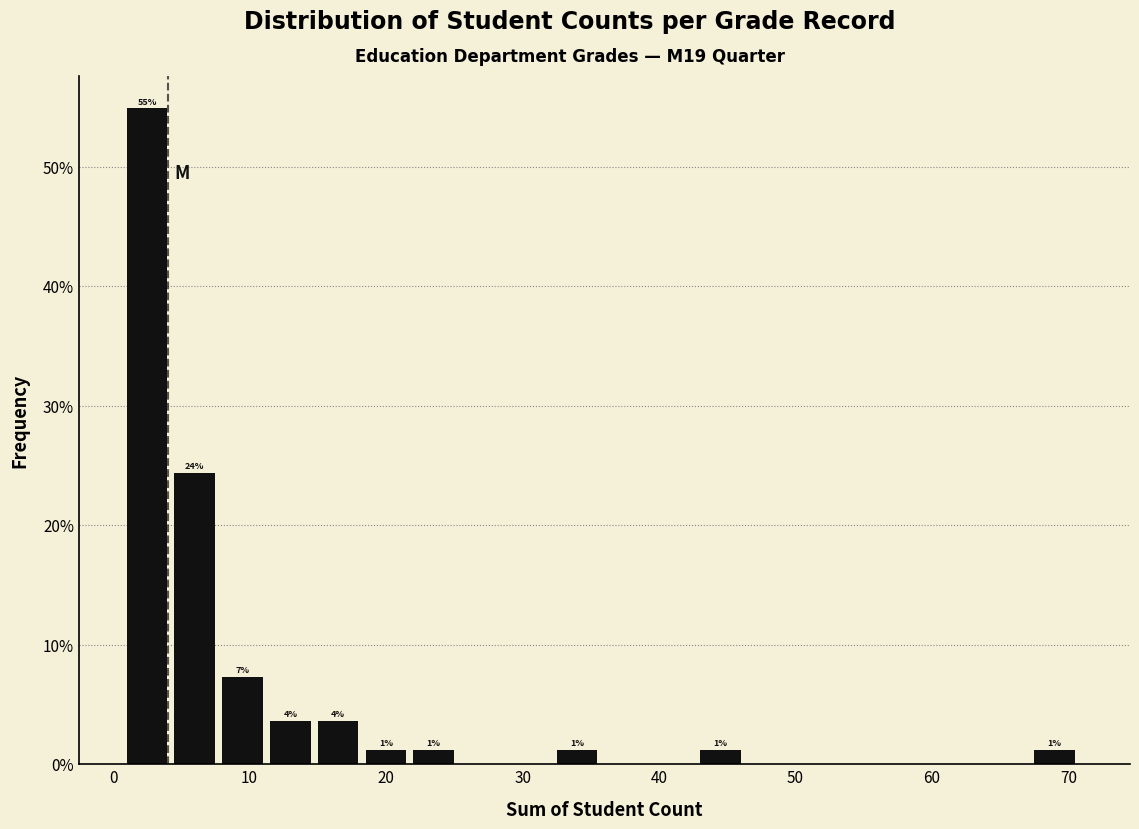

Read against the x-axis, roughly where is the centre of the tallest bar?

2